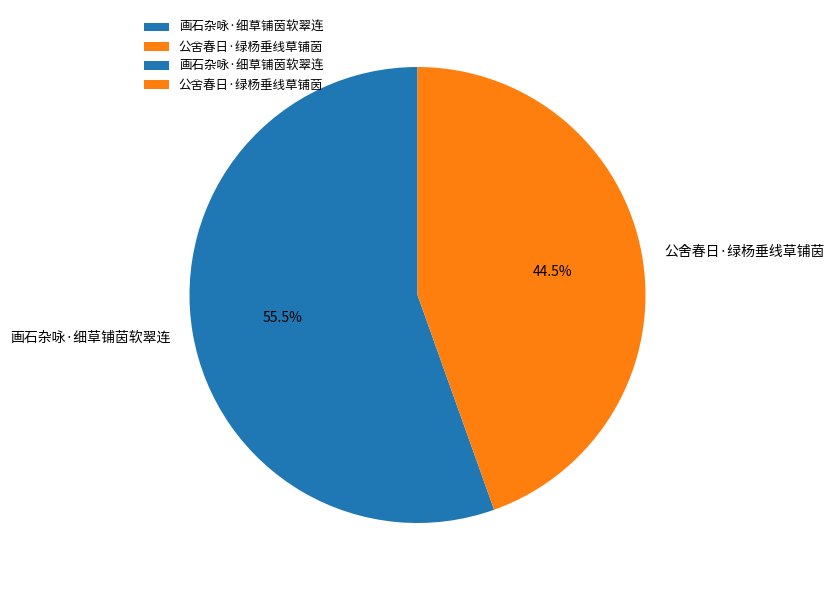

Between 公舍春日·绿杨垂线草铺茵 and 画石杂咏·细草铺茵软翠连, which is larger?

画石杂咏·细草铺茵软翠连